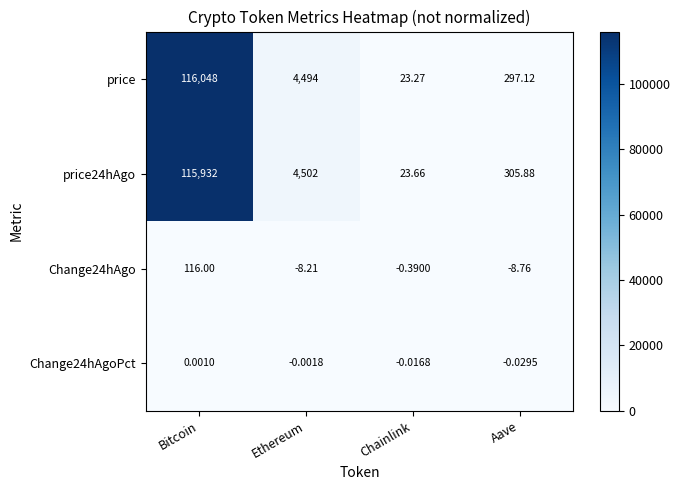

At which label does Change24hAgo reach its minimum?

Aave